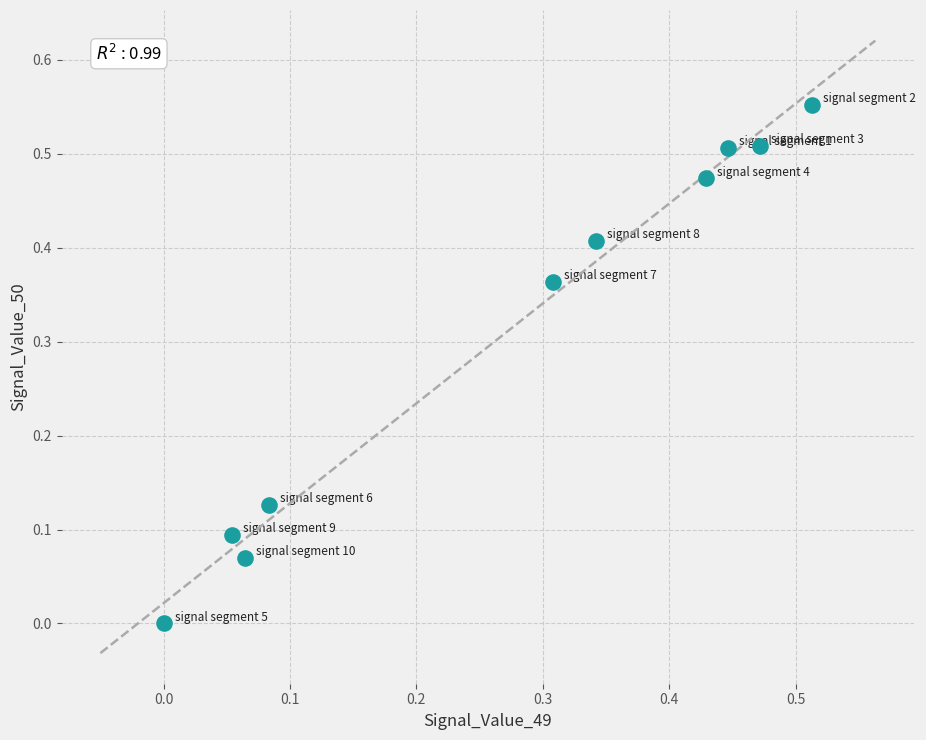

What is the average Y value?

0.3